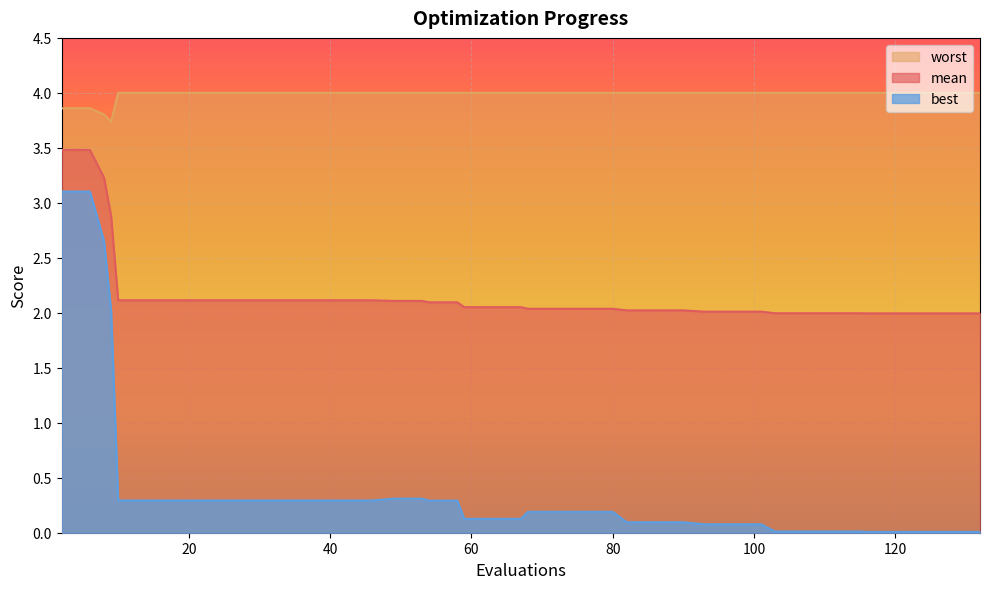

List the series in order of their peak value, lowest first.

best, mean, worst